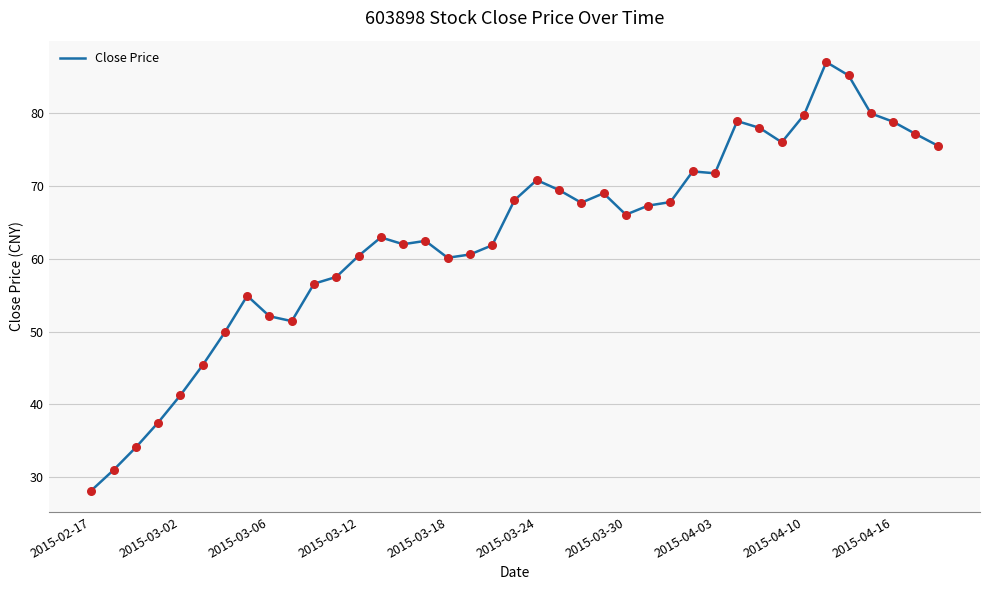

What is the smallest value displayed?

28.2